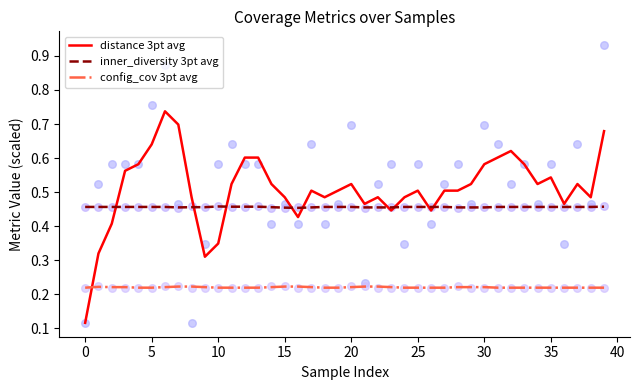

How many intersections are there between distance 3pt avg and config_cov 3pt avg?

1